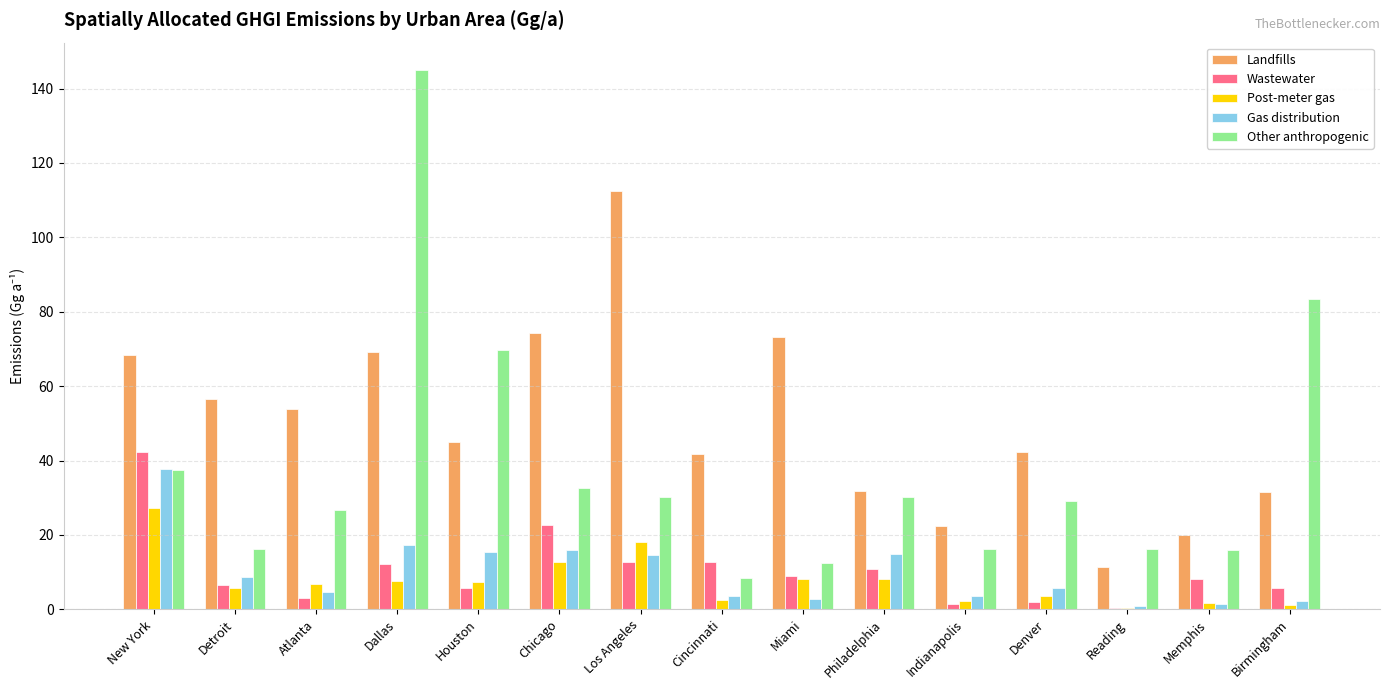

Which category has the highest value across all series?

Dallas